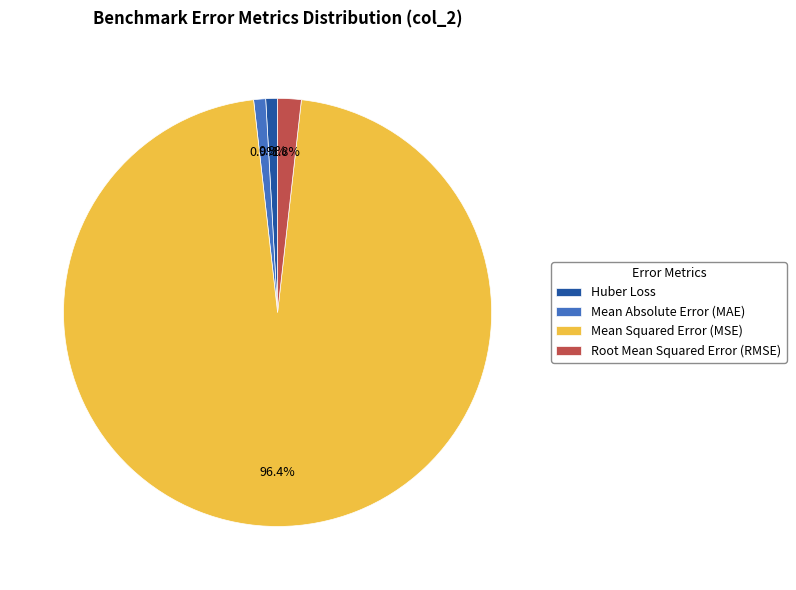

Is there any slice that represents more than half of the pie?

Yes